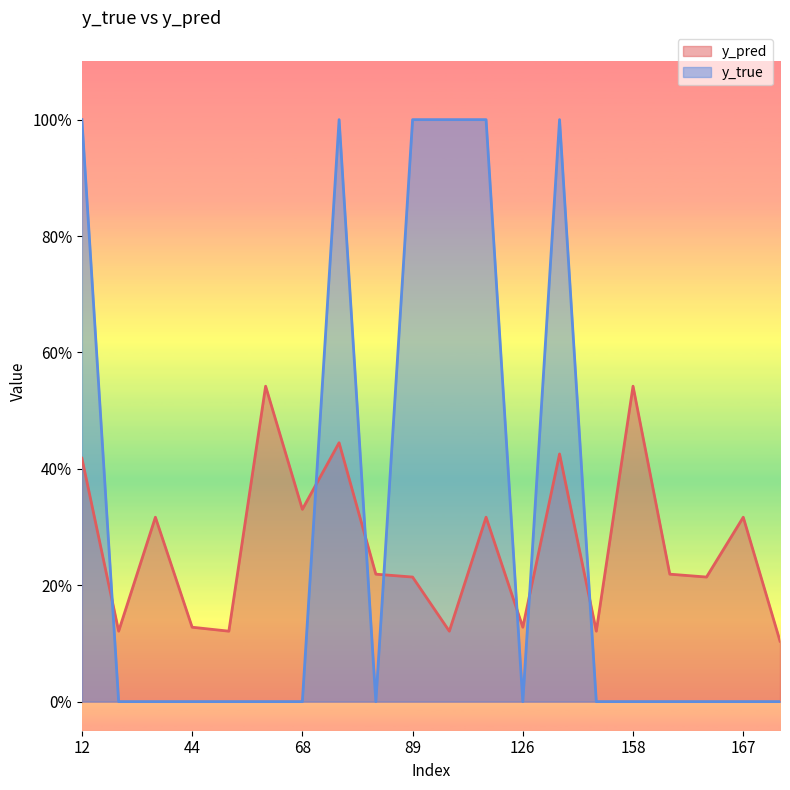

What is the difference between the maximum and minimum values in the y_true series?

1.0